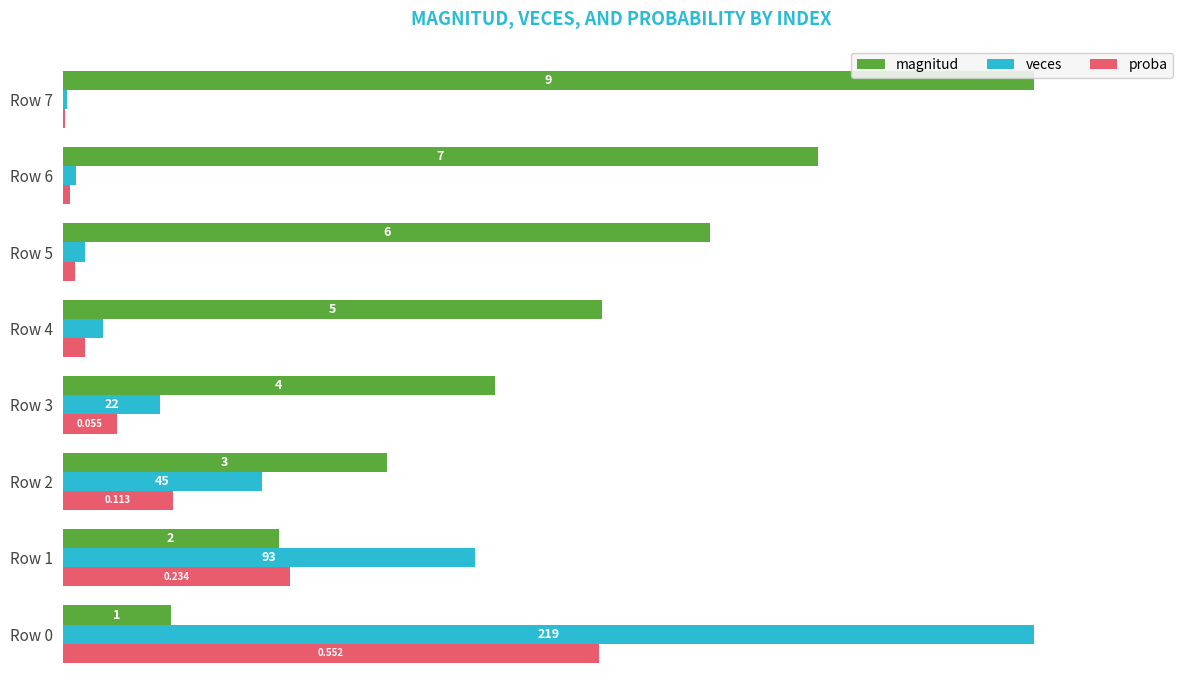

What are all the series names shown in the legend?

magnitud, veces, proba